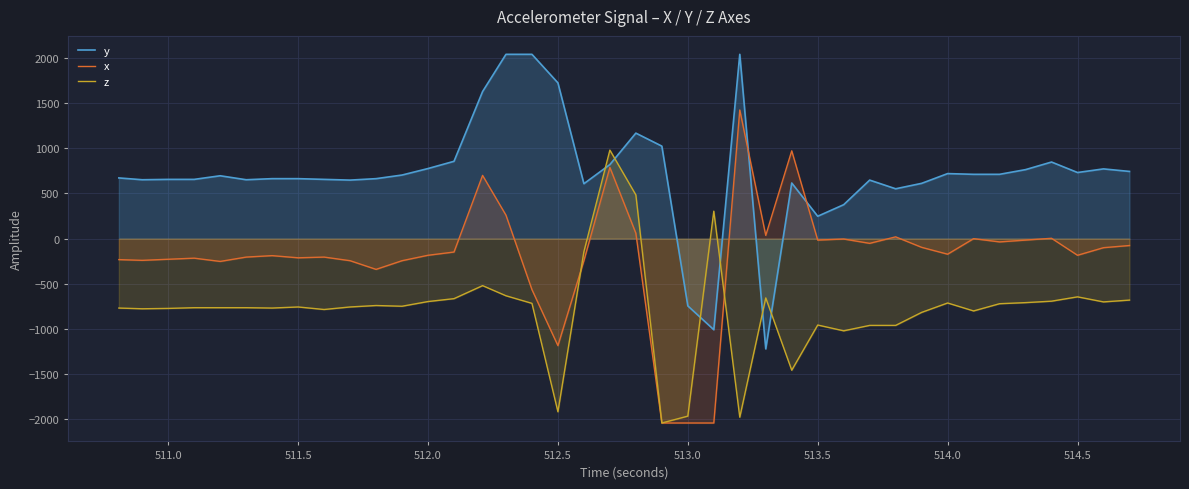

True or false: y has a value of 248 at 513.5.

True